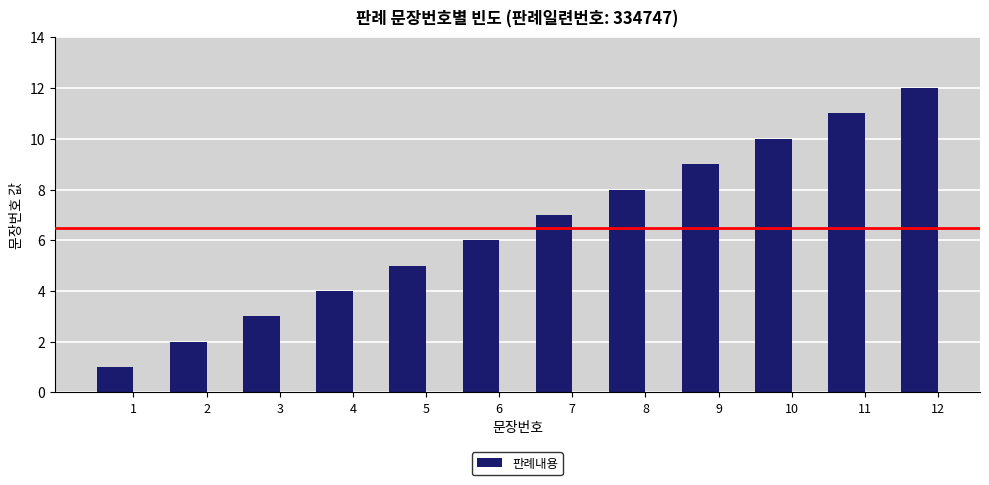

True or false: the data shows 1 at 1.

True